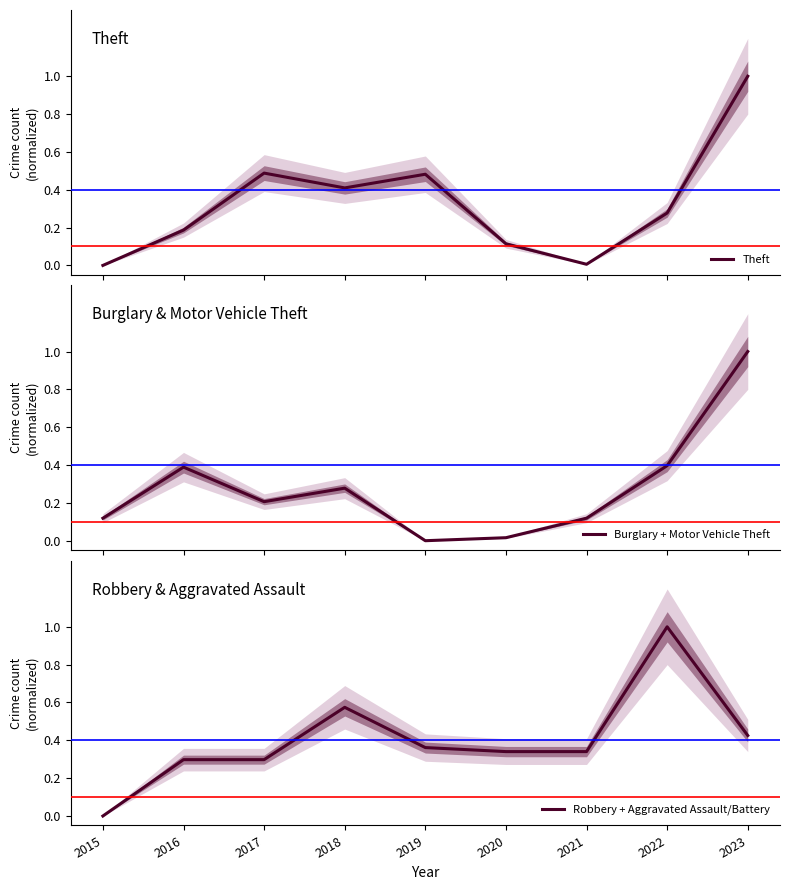

What is the difference between the maximum and second lowest values in the Robbery + Aggravated Assault/Battery series?

0.7